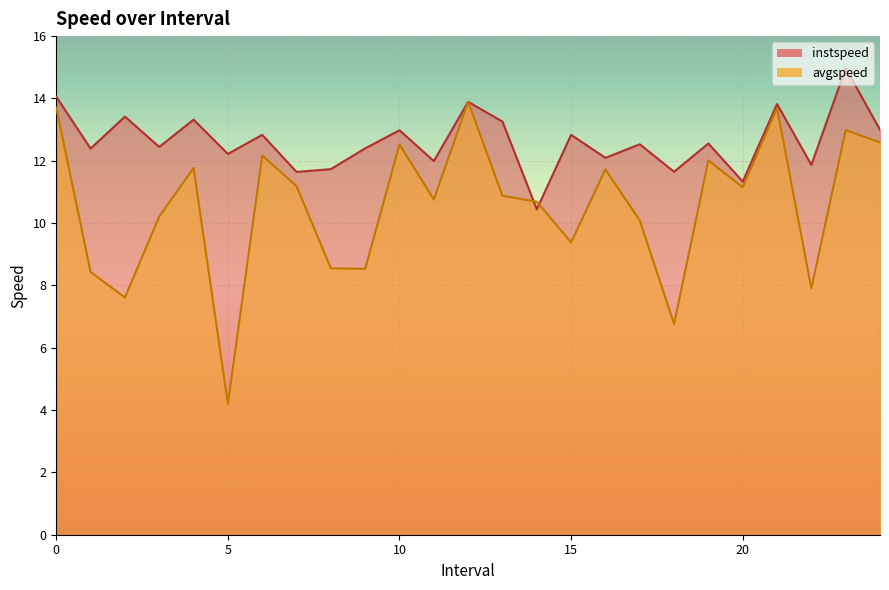

At which label is avgspeed closest to 9?

15.0